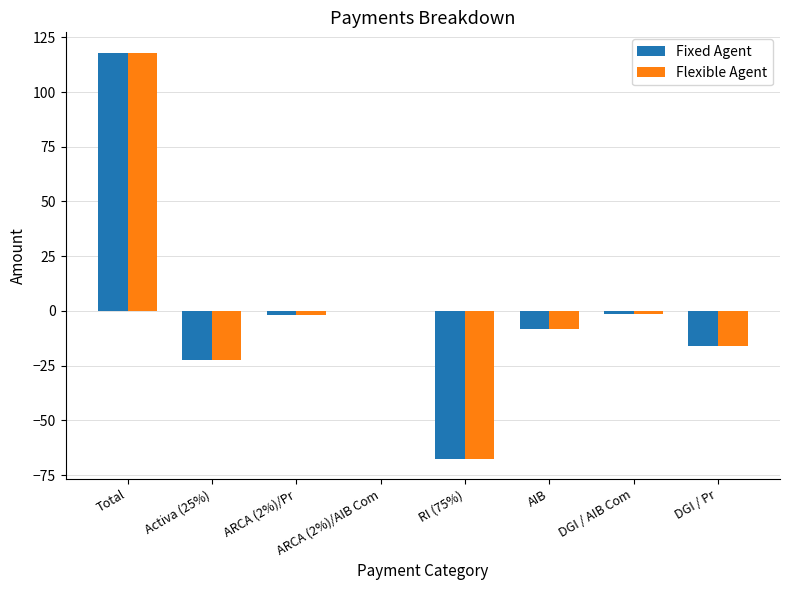

How many groups of bars are there?

8